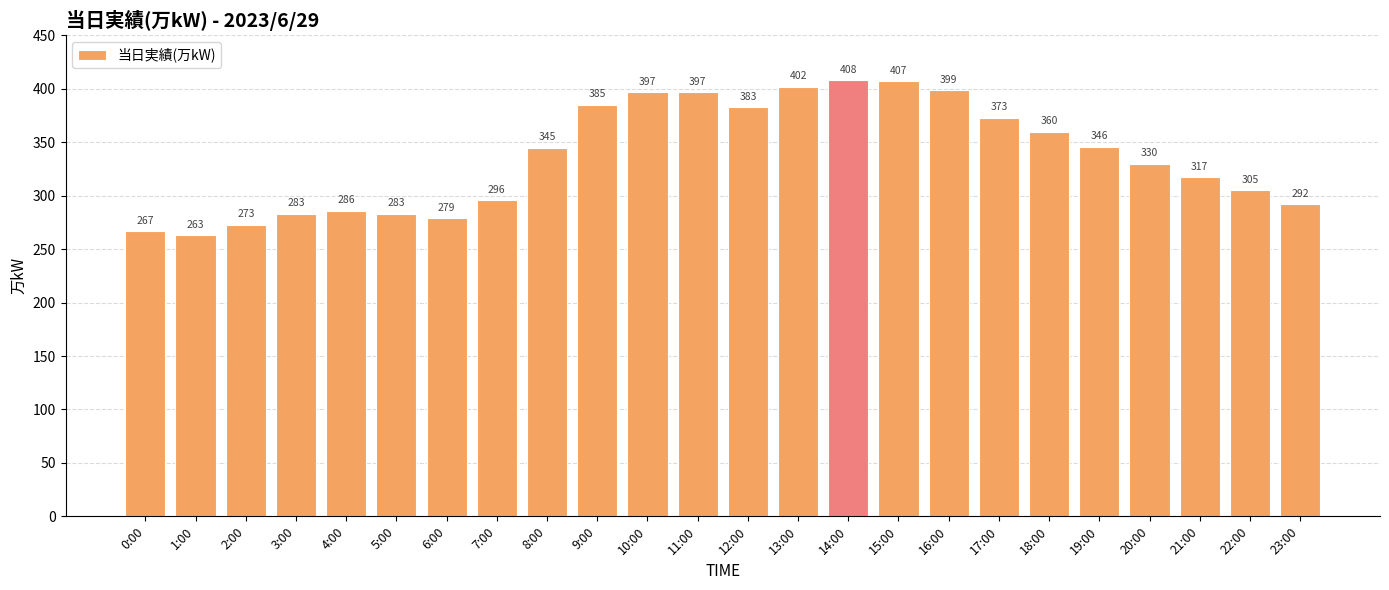

Which label corresponds to the largest value in the chart?

14:00